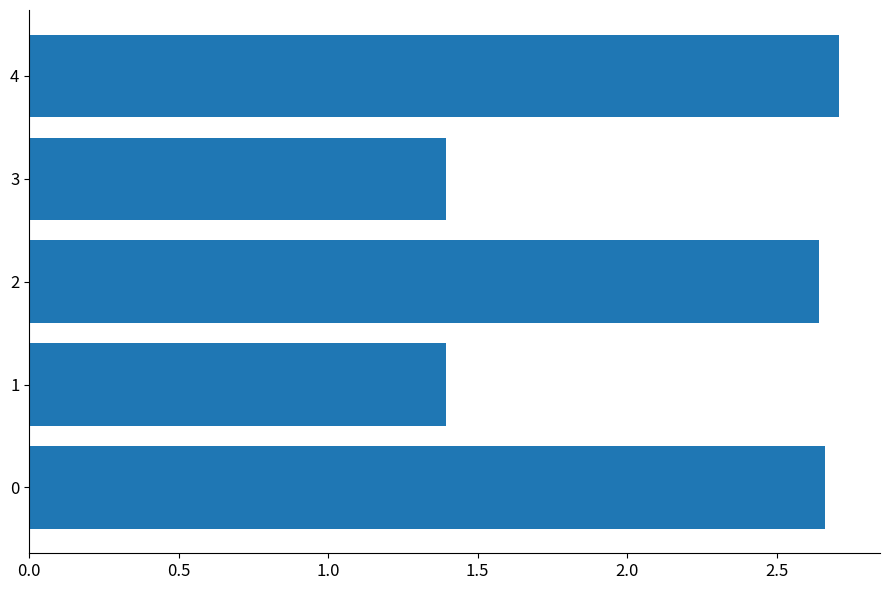

What is the minimum value shown in the chart?

1.4